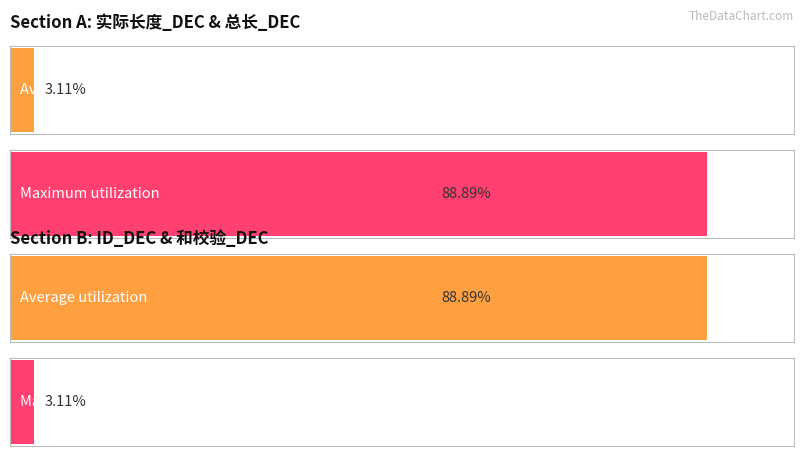

Are the bars grouped side by side (vs. stacked)?

Yes